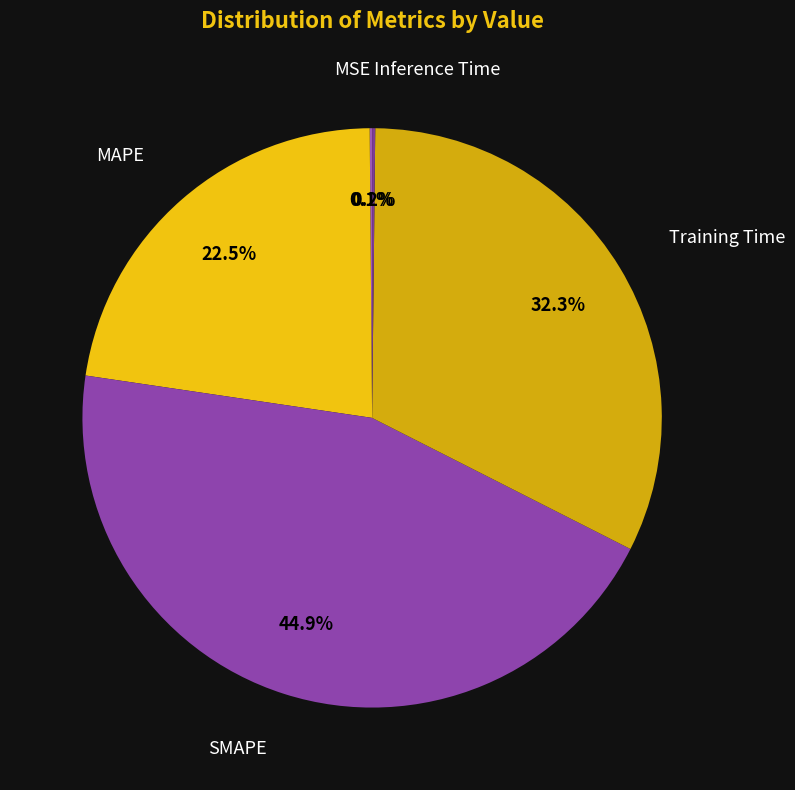

What is the ratio of the value at Training Time to the value at SMAPE?

0.7